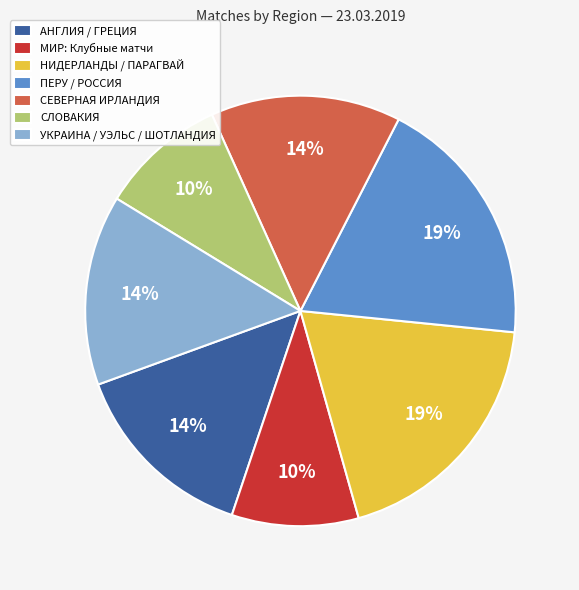

Combined, do МИР: Клубные матчи and НИДЕРЛАНДЫ / ПАРАГВАЙ account for over 50%?

No